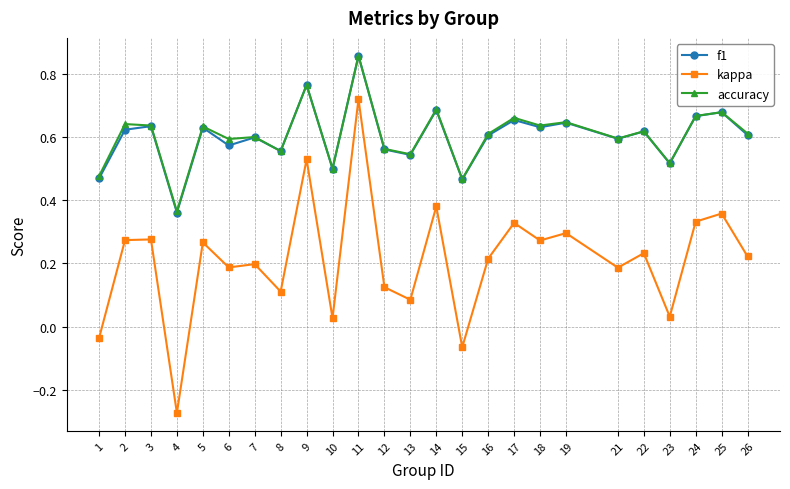

At which category is the sum across all series the highest?

11